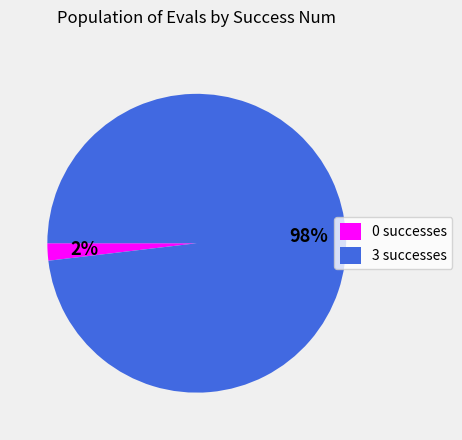

Is it true that 0 successes is 2% of the pie?

True